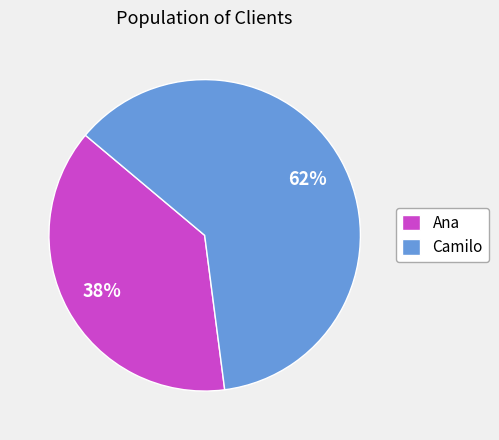

To the nearest percent, what portion does Camilo represent?

62%